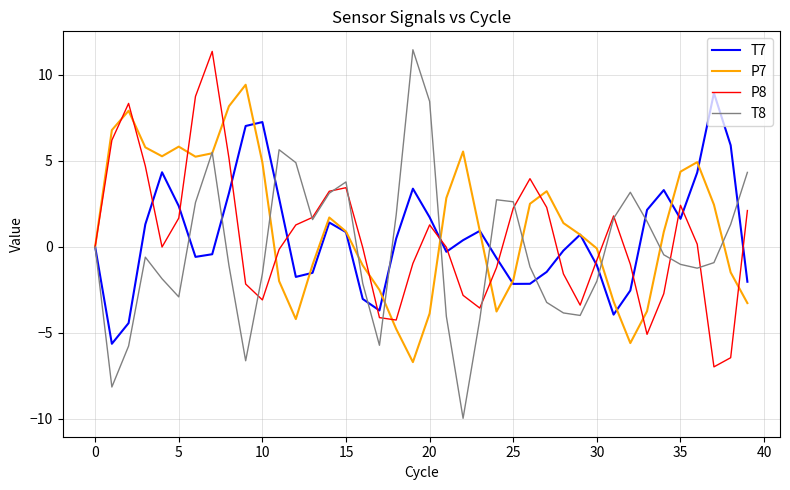

What is the greatest value displayed?

11.5